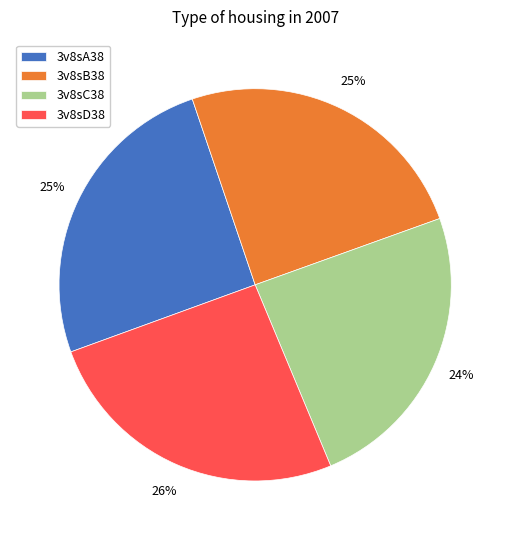

What is the ratio of the value at 3v8sA38 to the value at 3v8sD38?

1.0